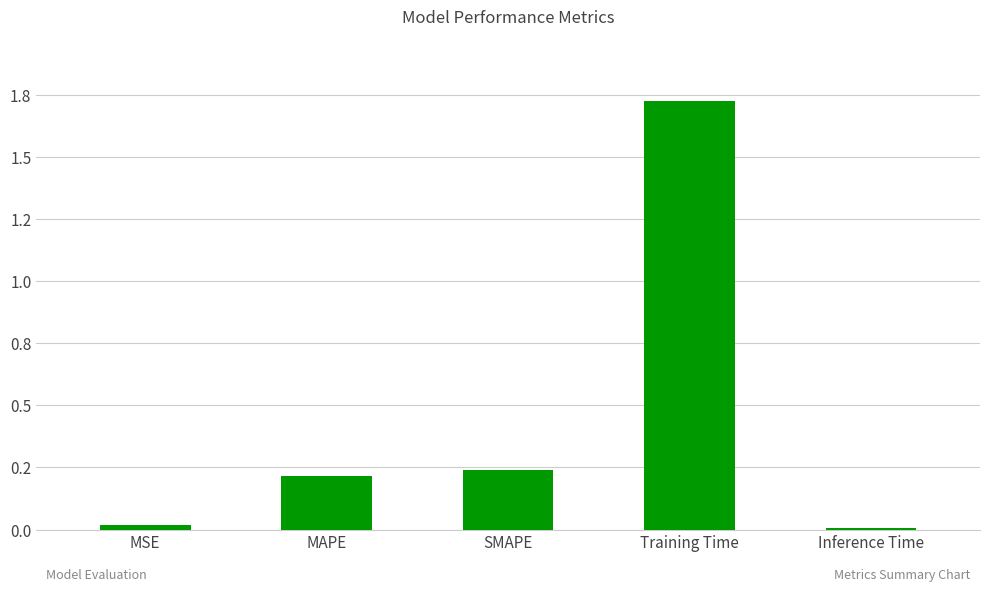

Where is the data nearest to the value 0?

Inference Time